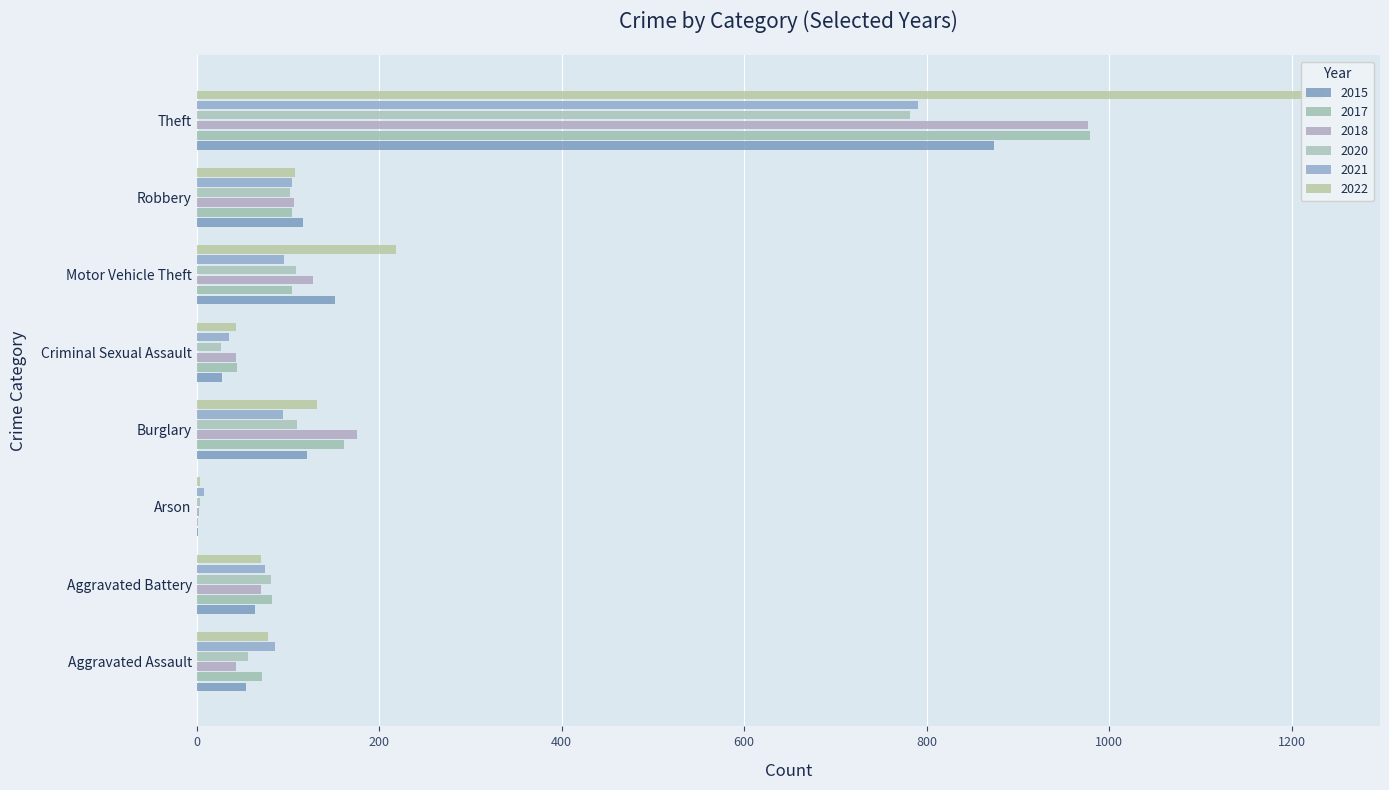

Count the number of data series in this chart.

6